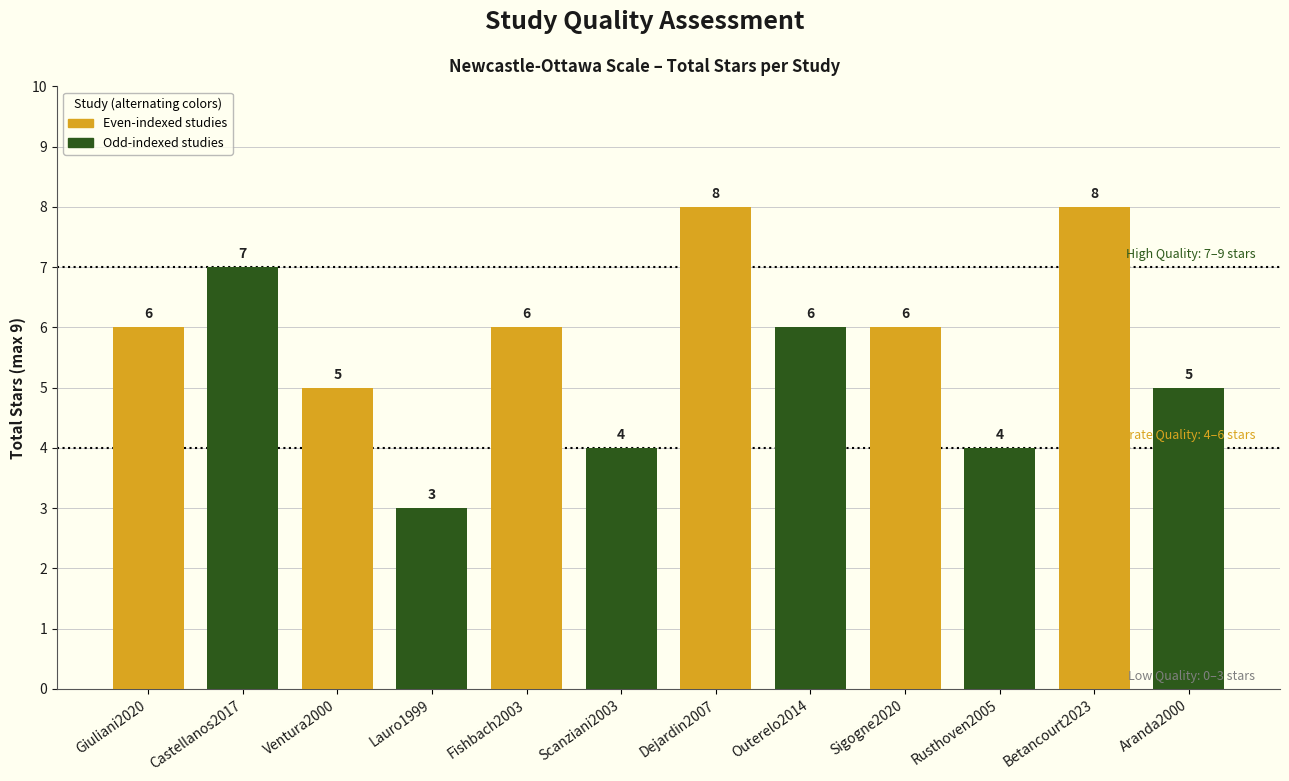

What is the change in value from Scanziani2003 to Outerelo2014?

+2